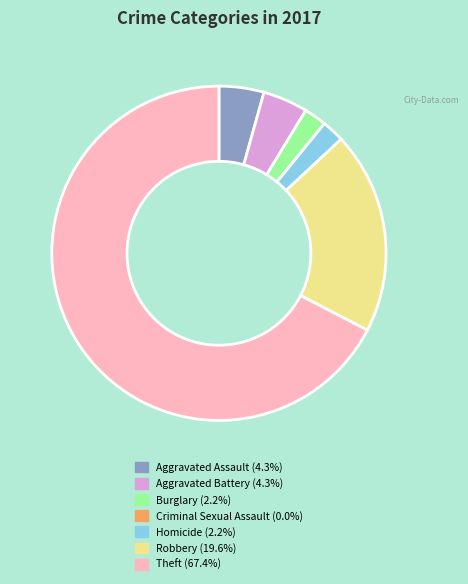

What is the ratio of the value at Aggravated Assault to the value at Robbery?

0.2